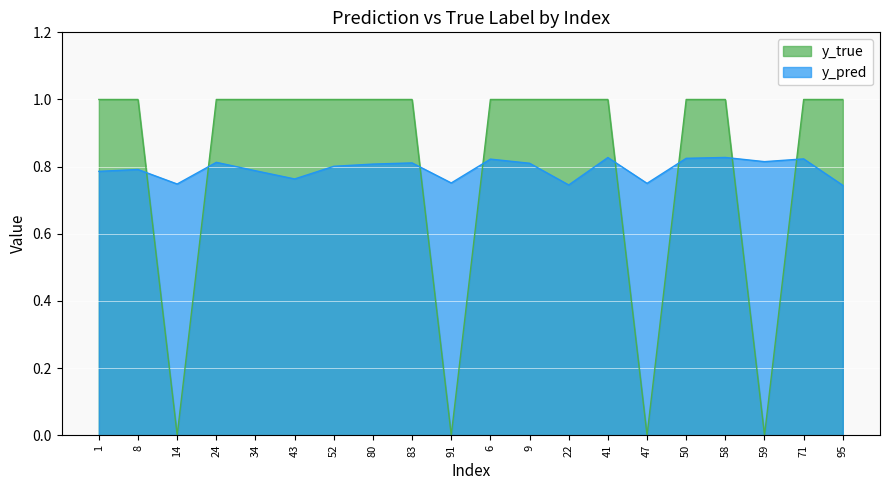

The value of y_true at 71 is 1.7. True or false?

False